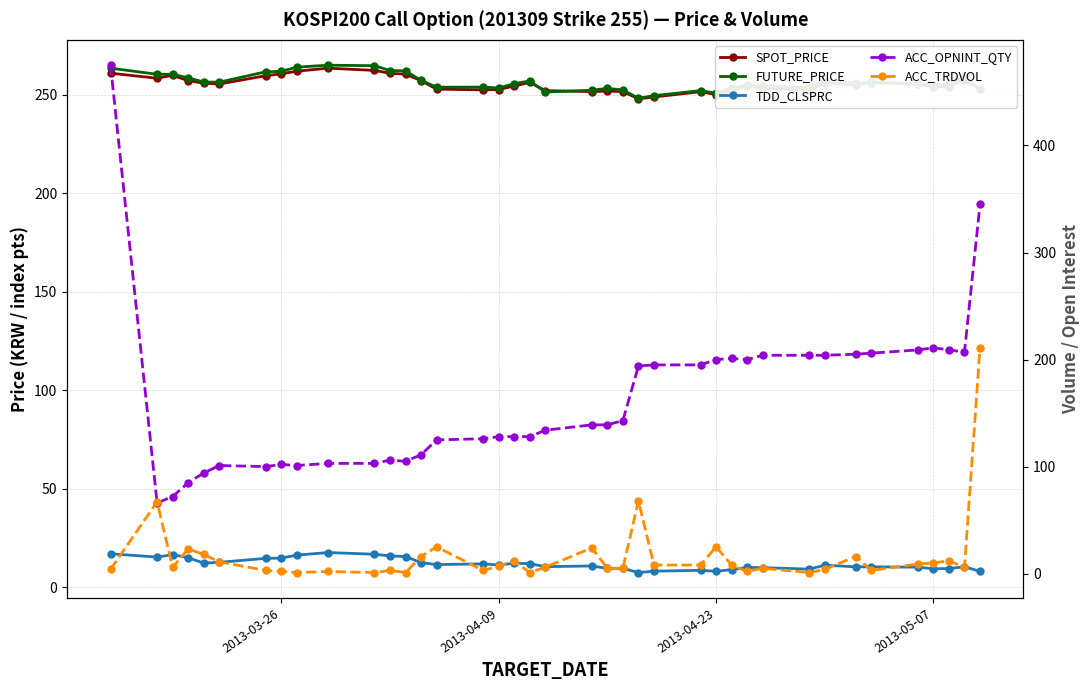

How many values in the TDD_CLSPRC series exceed 11?

20